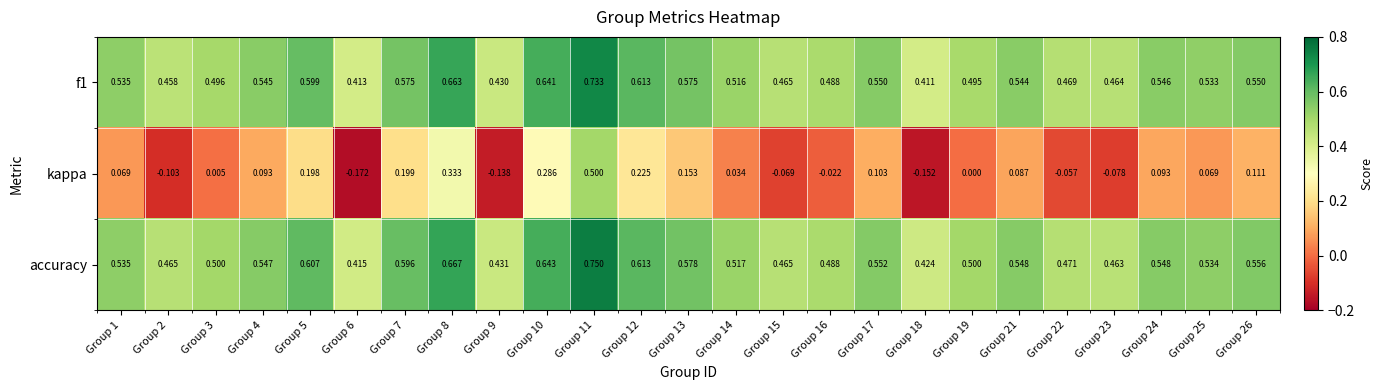

Which series changed the most between Group 6 and Group 9?

kappa